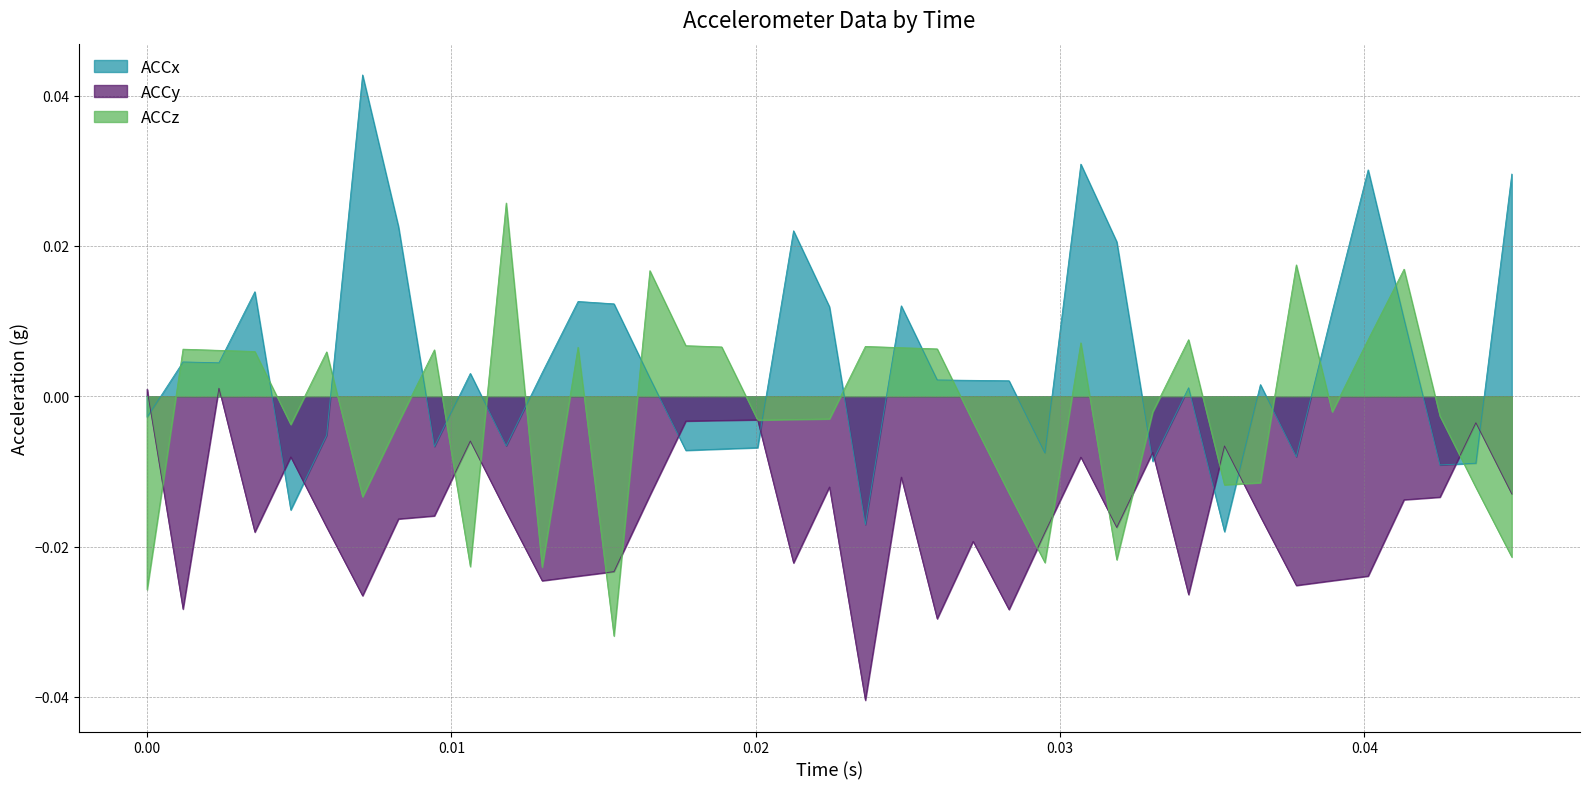

Rank the series by their maximum value, from lowest to highest.

ACCy, ACCz, ACCx